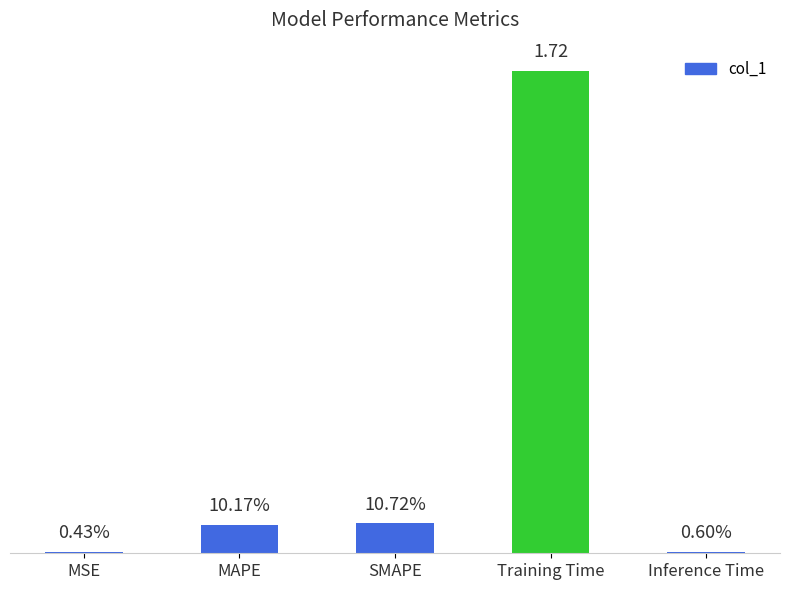

What is the difference between the values at Inference Time and Training Time?

1.7